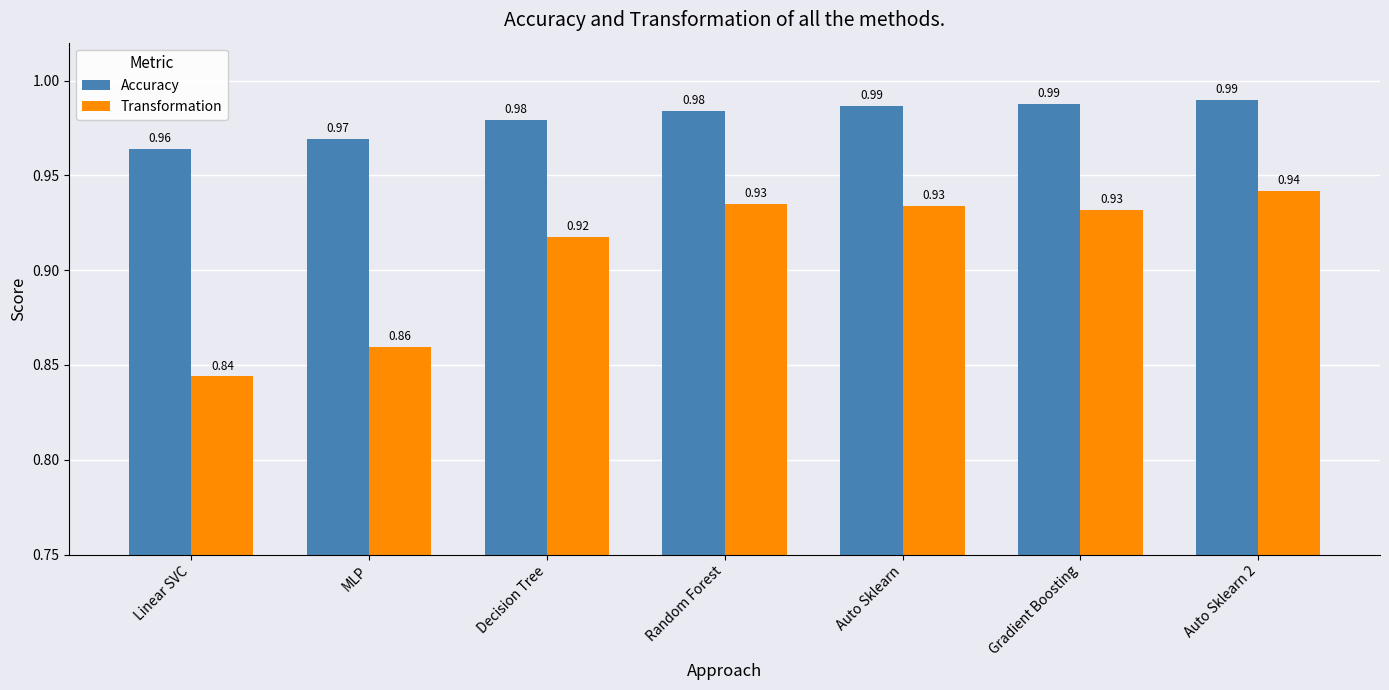

Which category has the lowest value across all series?

Linear SVC